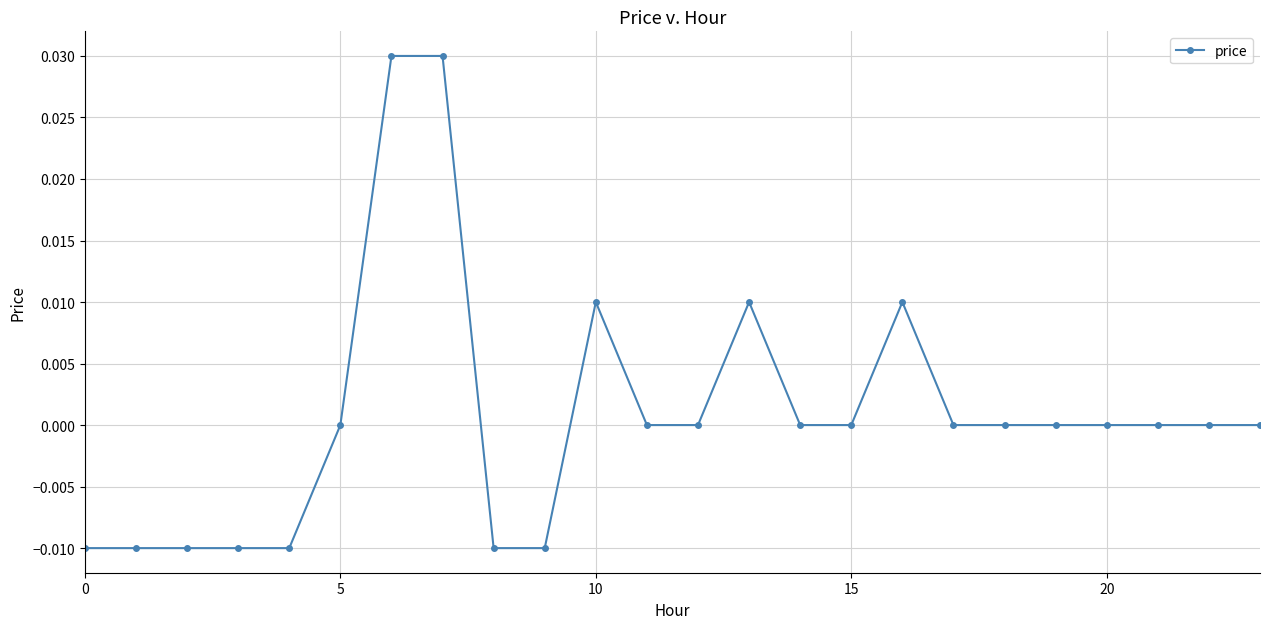

True or false: the data has more than 1 interior local peaks.

True